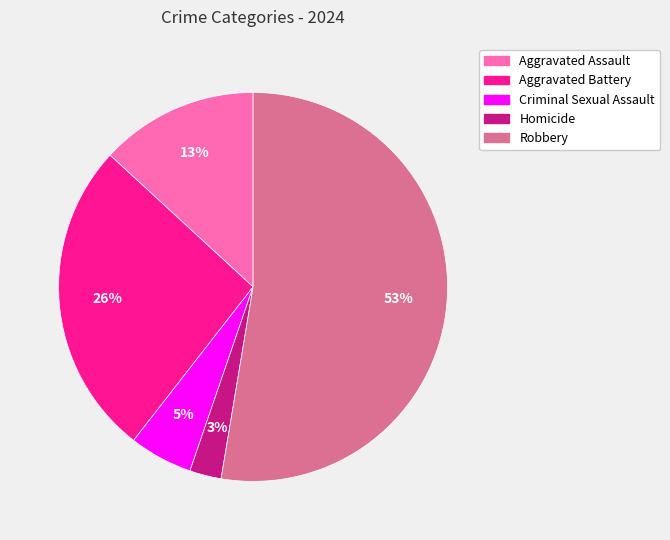

Is the sum of Criminal Sexual Assault and Robbery greater than half?

Yes